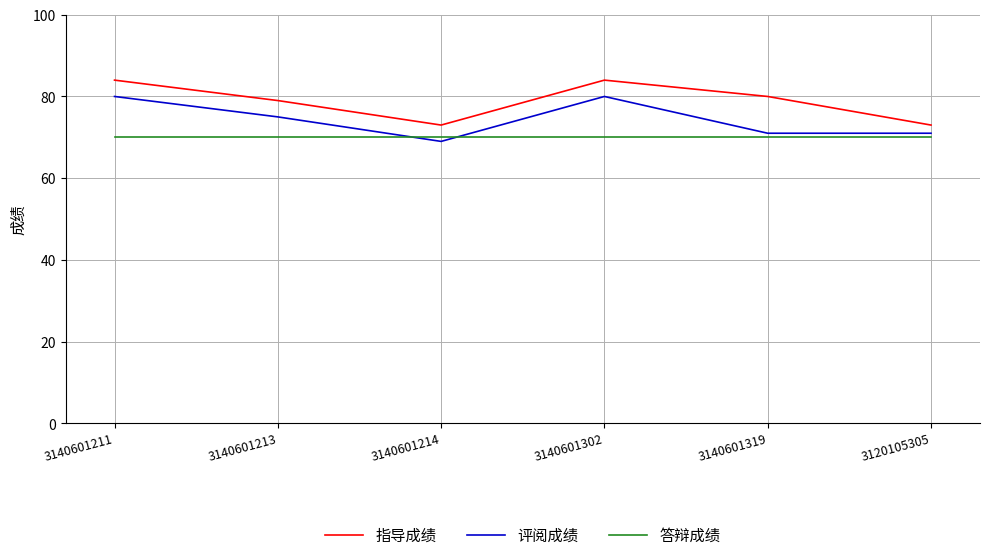

True or false: 指导成绩 and 评阅成绩 cross at least once.

False